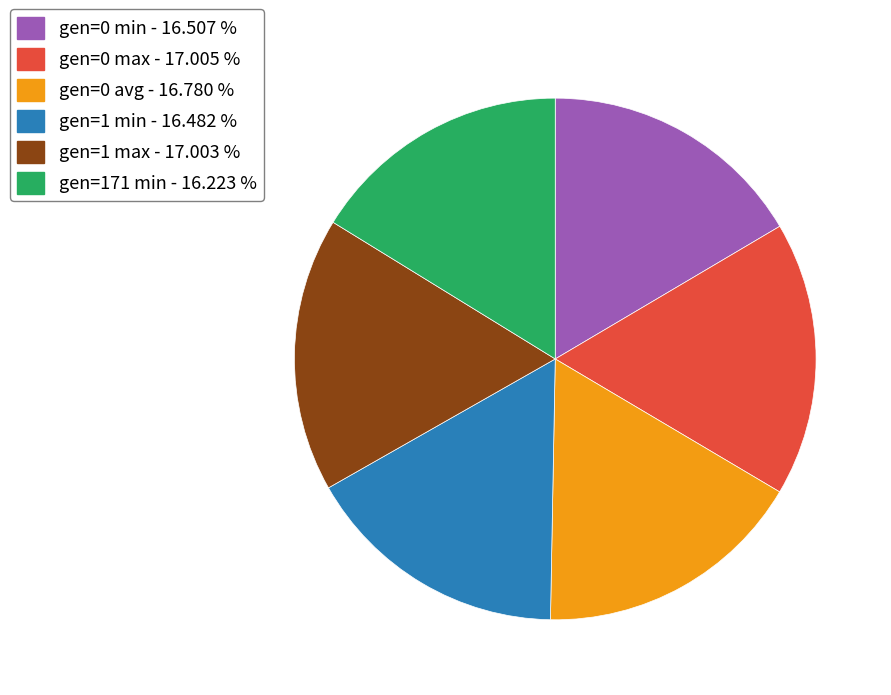

Approximately how many times larger is the value at gen=1 max - 17.003 % compared to gen=0 min - 16.507 %?

1.0